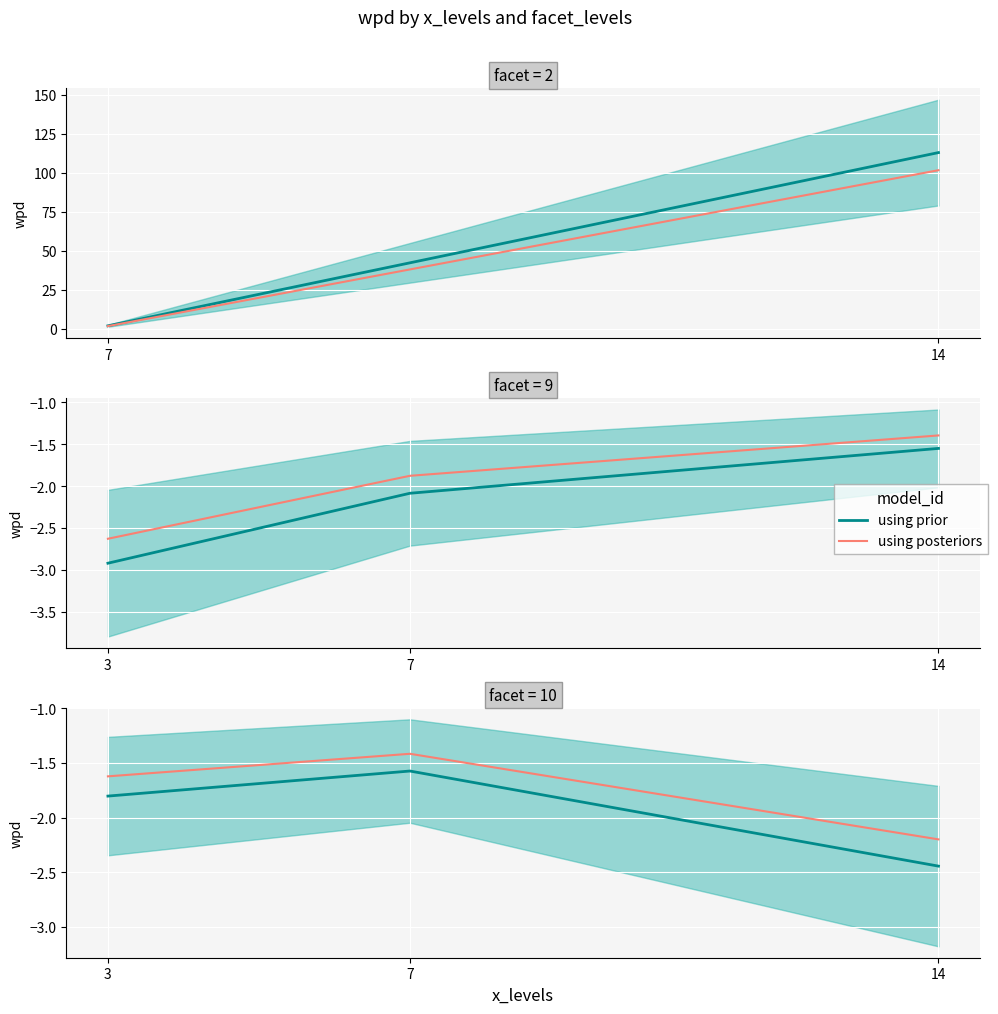

What is the sum of the using posteriors values at 3 and 14?

-3.8